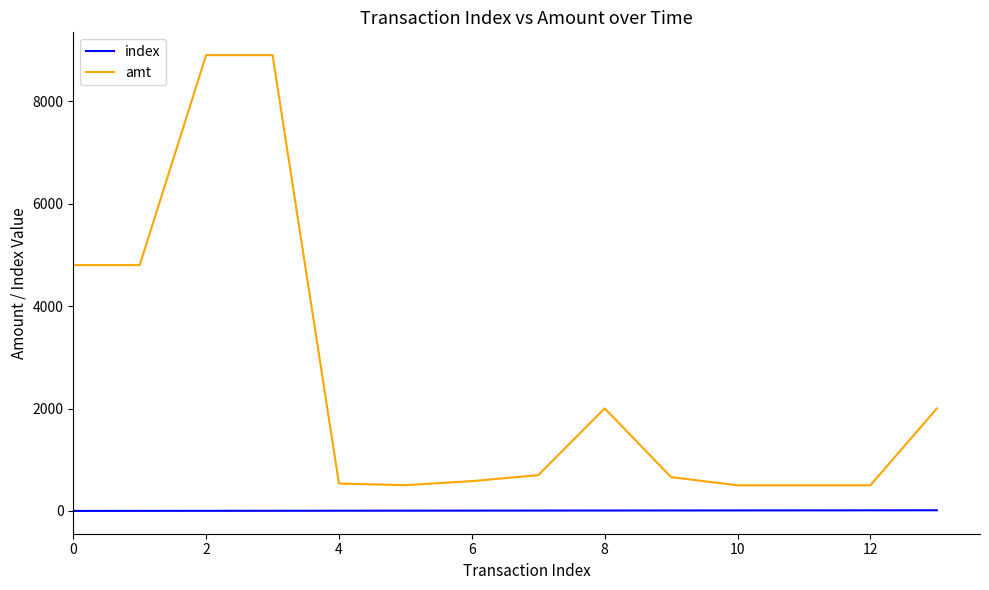

True or false: index and amt intersect in this chart.

False